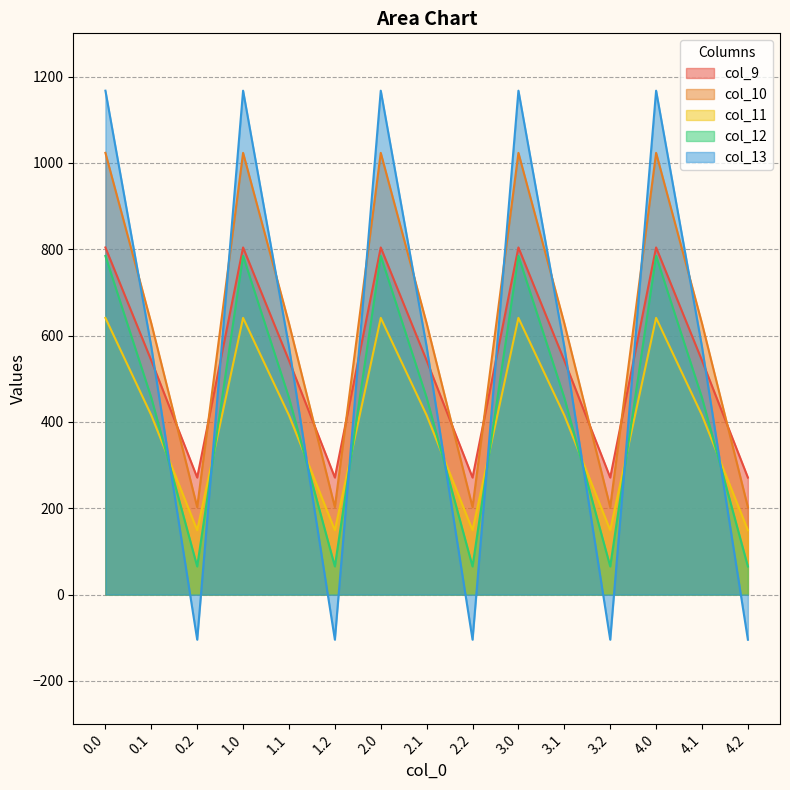

True or false: col_11 and col_9 cross at least once.

False